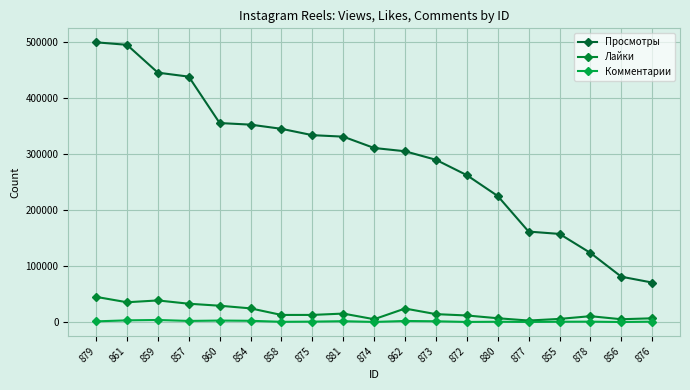

What is the label of the 16th point from the right?

857